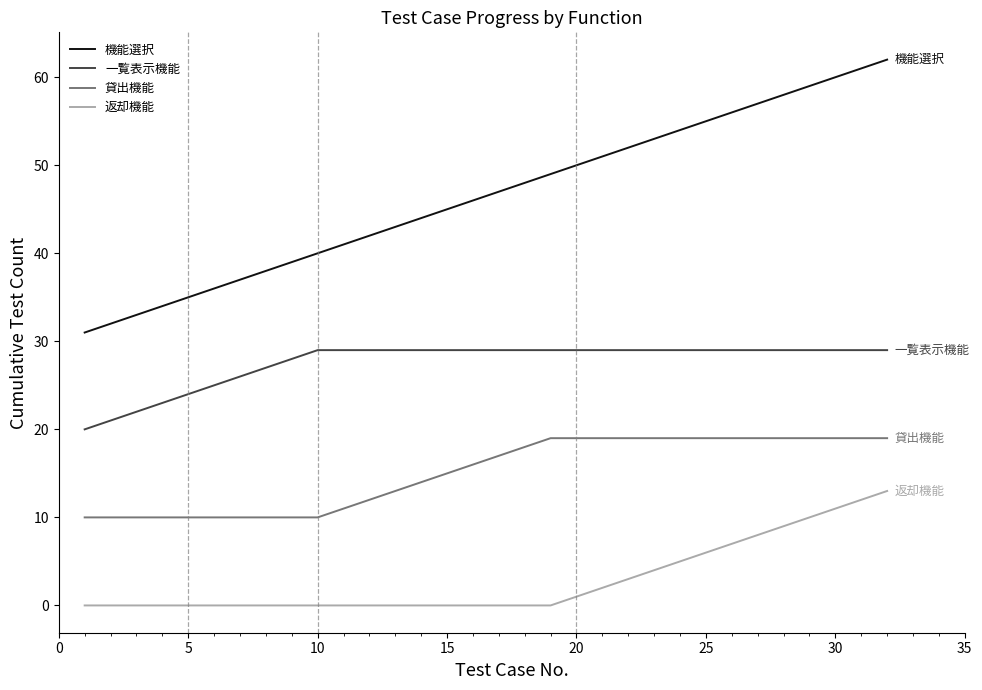

Which series has the largest range (max minus min)?

機能選択